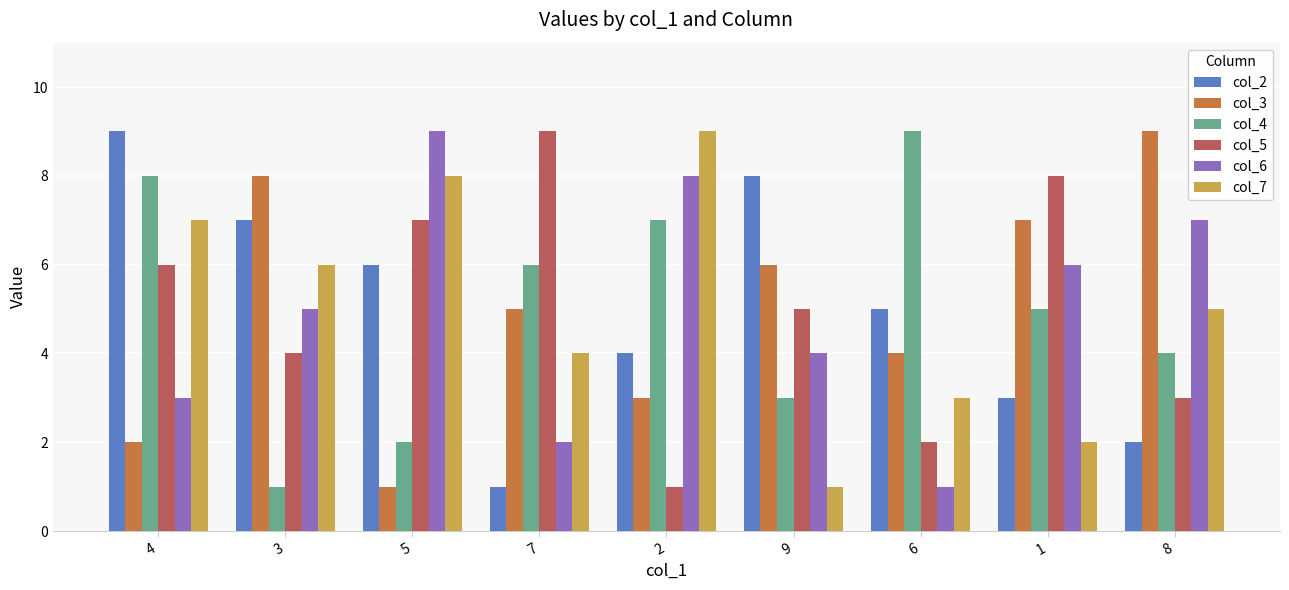

What is the maximum value shown in the chart?

9